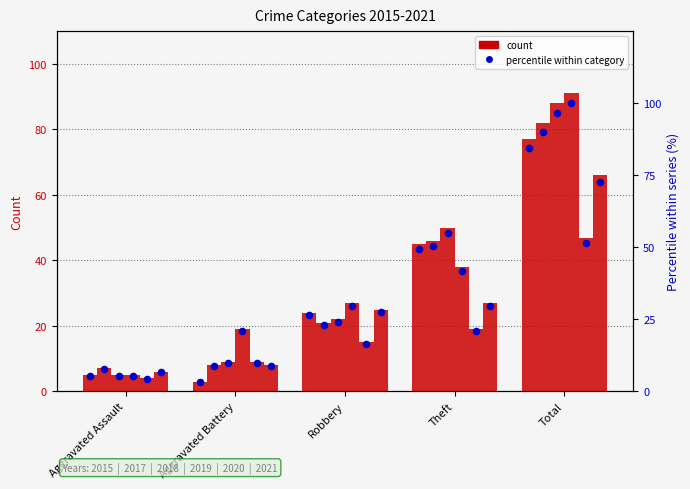

What is the change in value from Aggravated Battery to Total?

+81.3